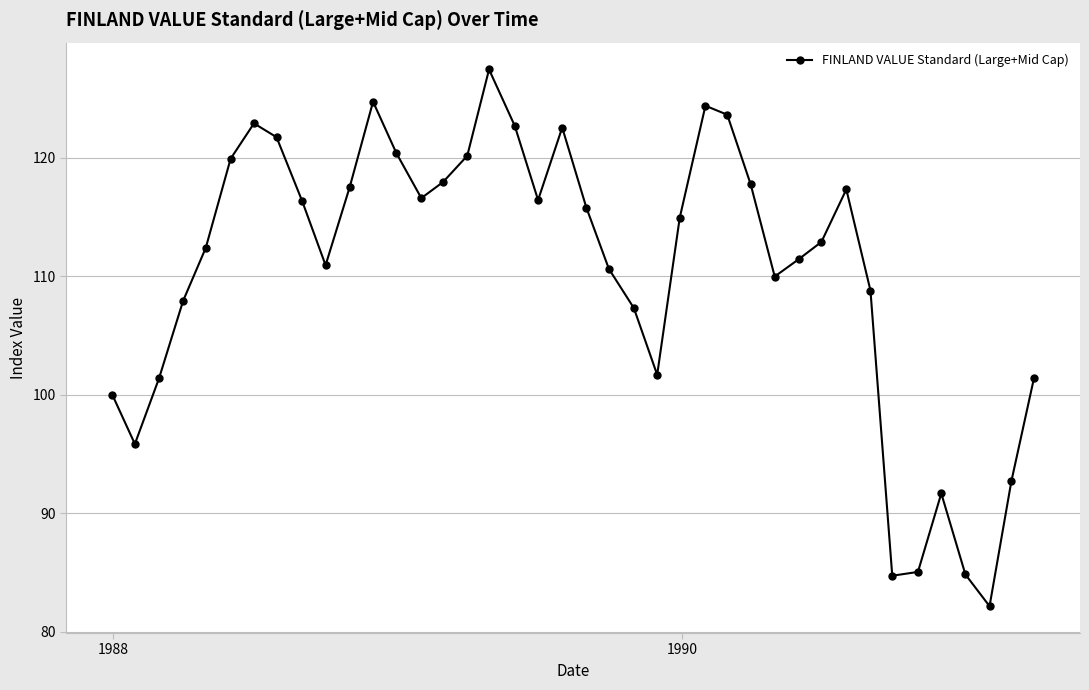

How many points are higher than both their immediate neighbors (excluding endpoints)?

7